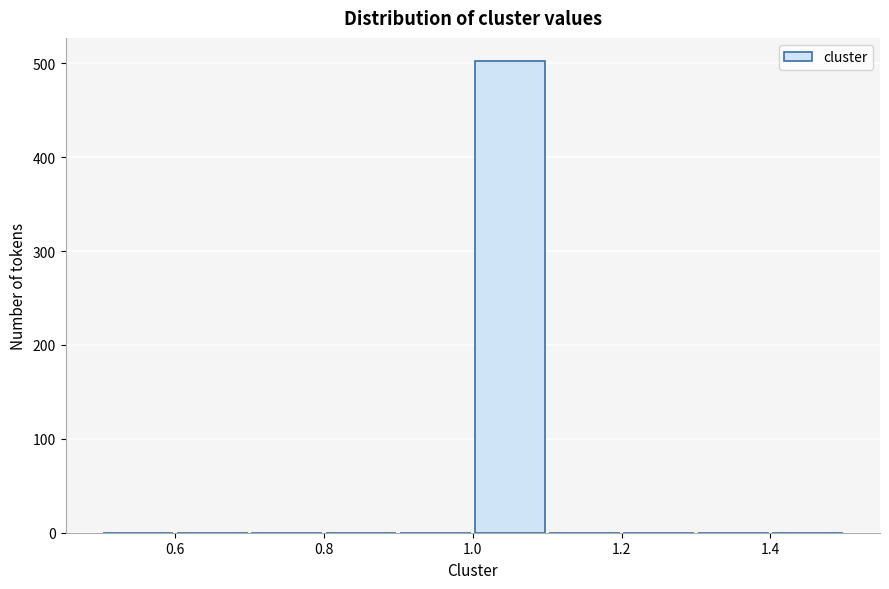

Over which range of the x-axis is the bar tallest?

1.0 to 1.1